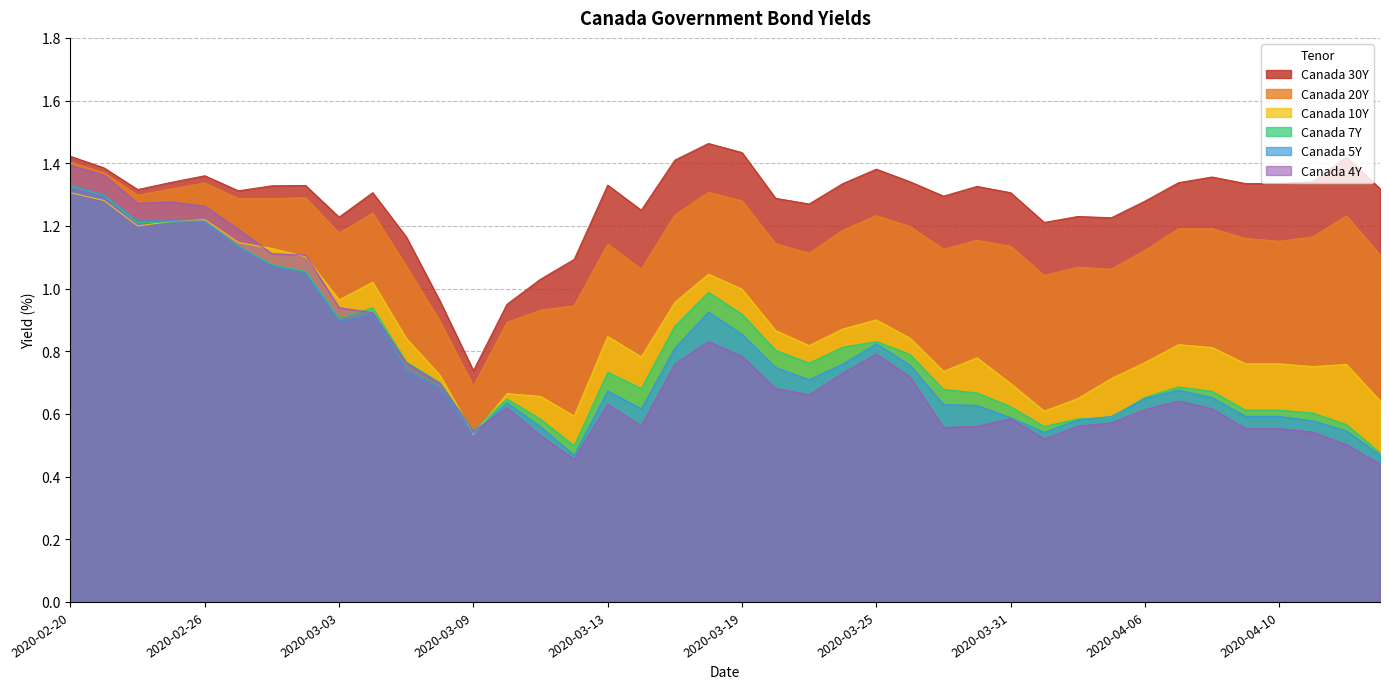

At which category does Canada 4Y reach its first local valley?

2020-02-24